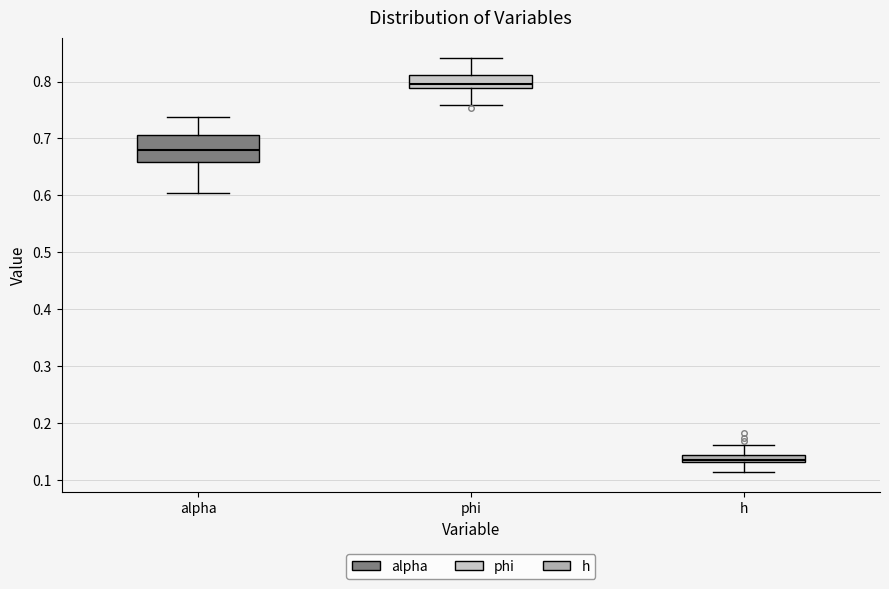

Which box is the tallest, from its lower edge to its upper edge?

alpha